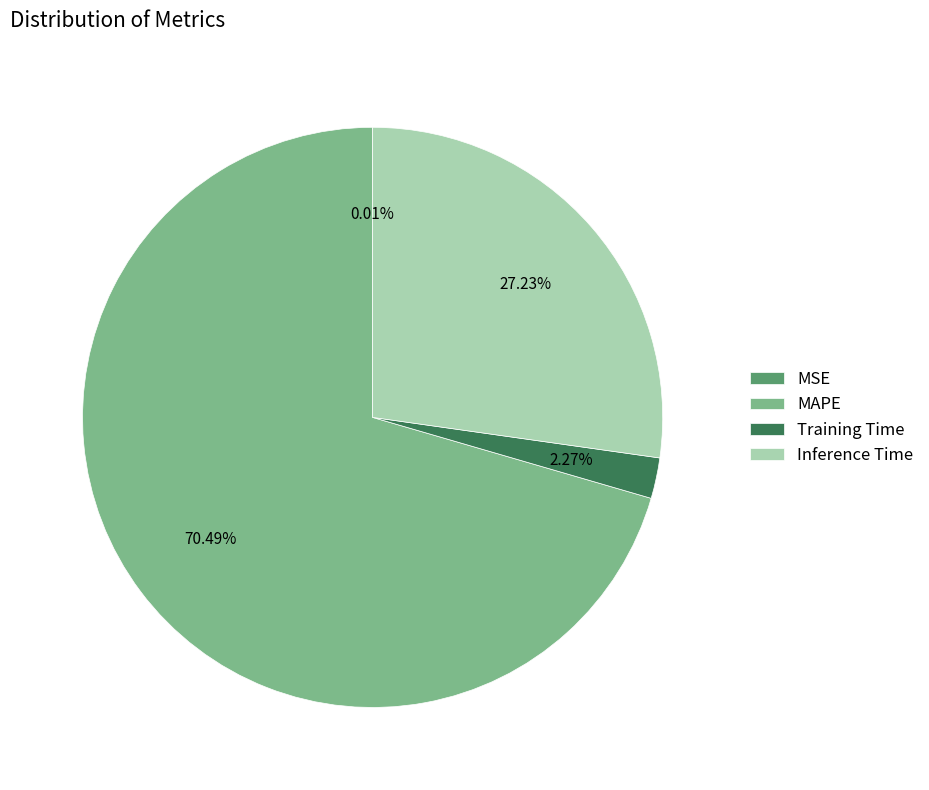

Which has a higher value, Training Time or MAPE?

MAPE